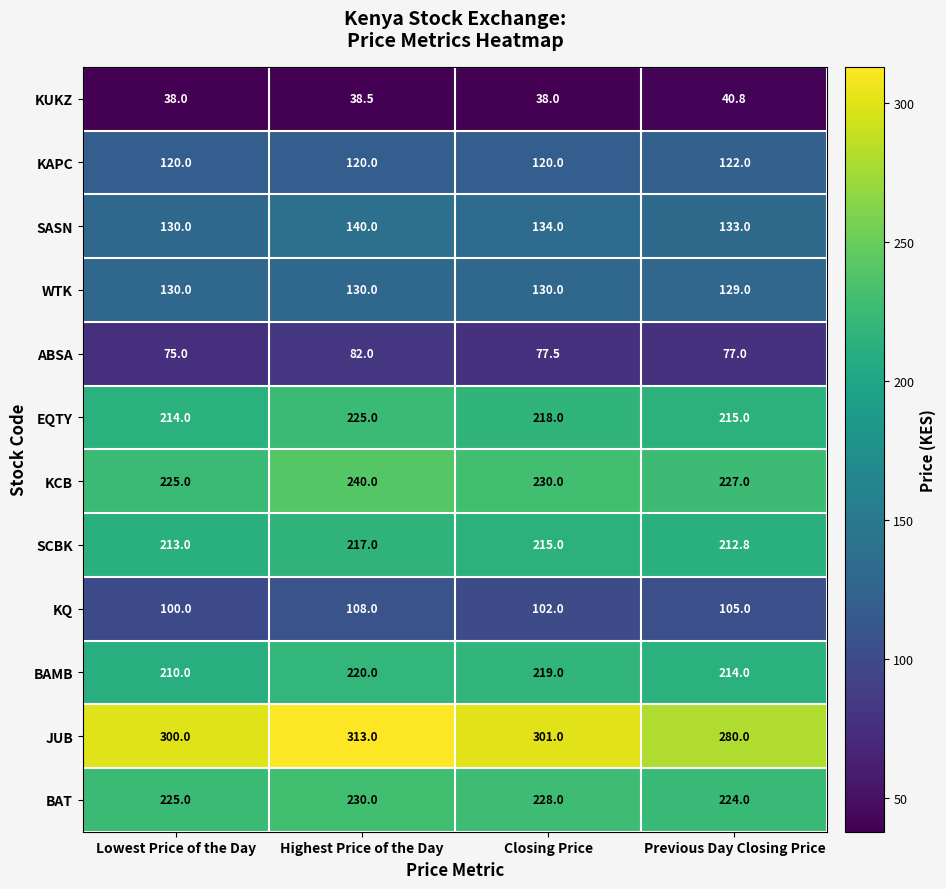

The KUKZ series shows 40.8 at Previous Day Closing Price. True or false?

True